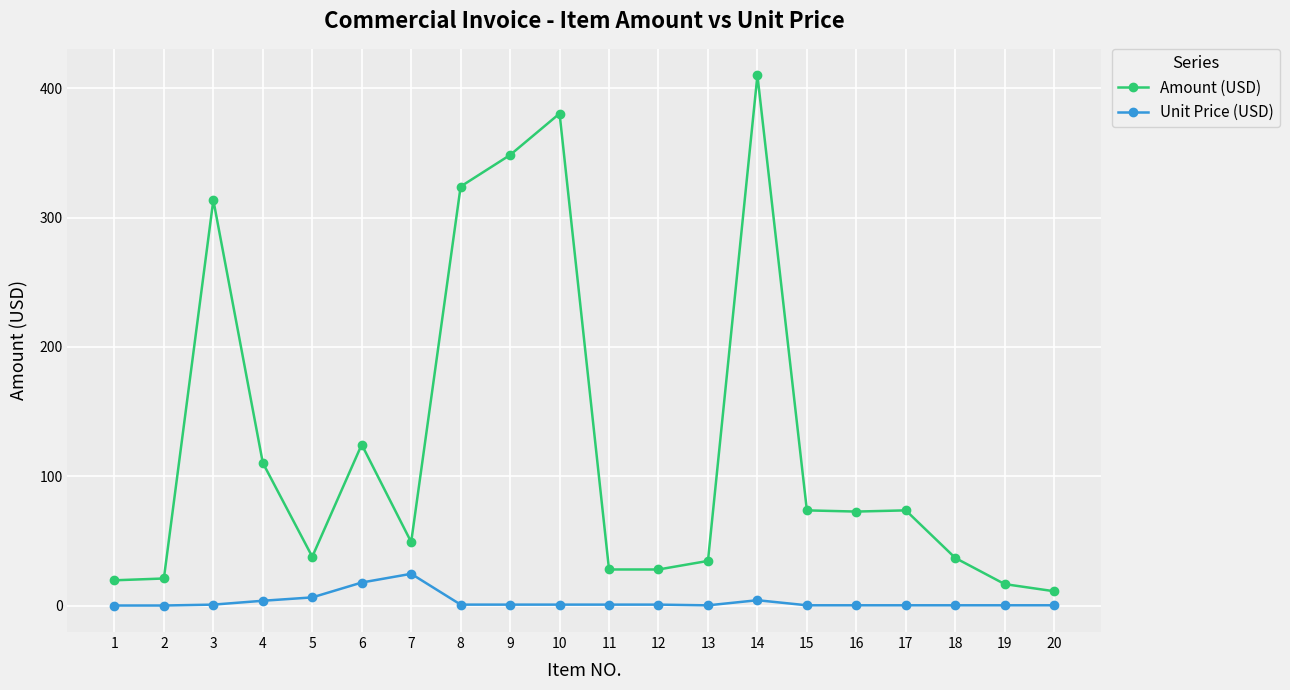

True or false: Amount (USD) and Unit Price (USD) cross at least once.

False